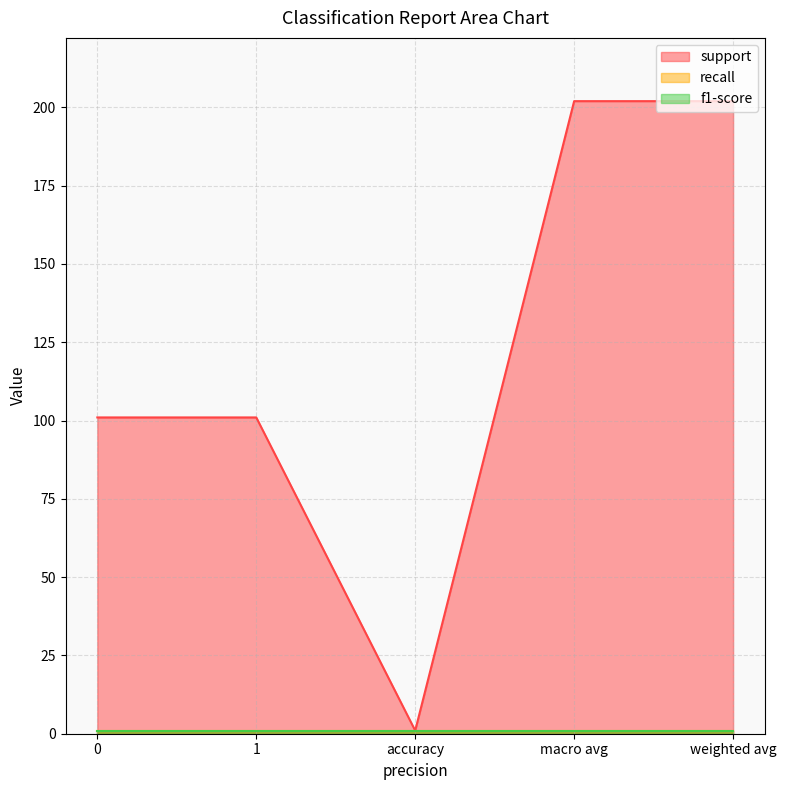

Which label corresponds to the largest value in the chart?

macro avg